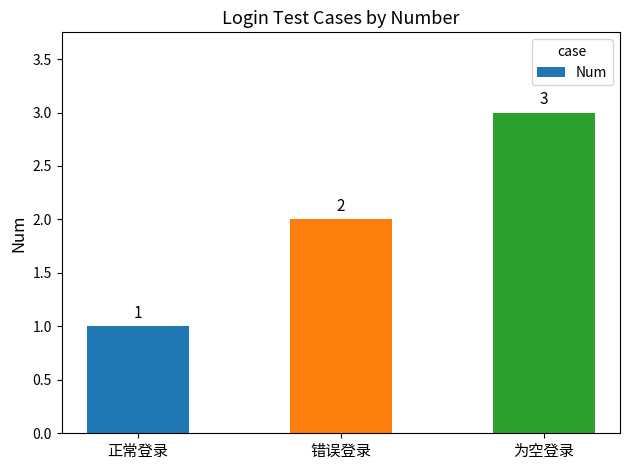

What is the average value?

2